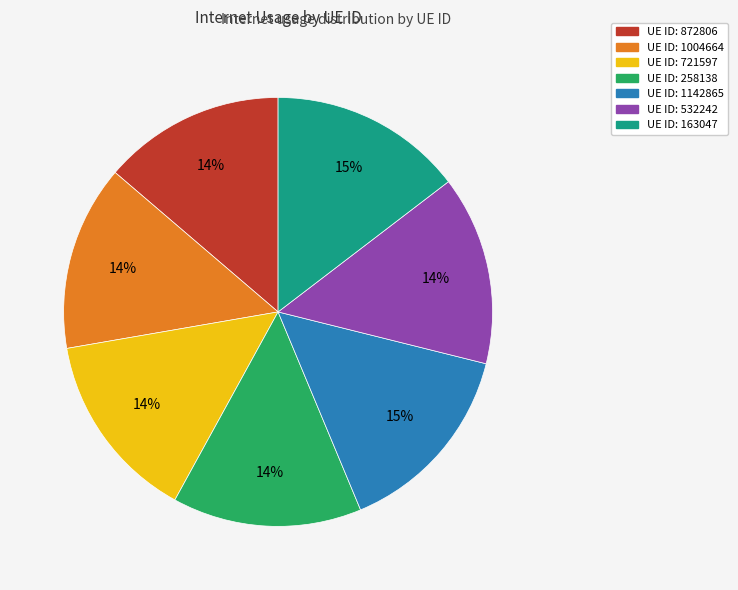

Is there a majority slice in this chart?

No